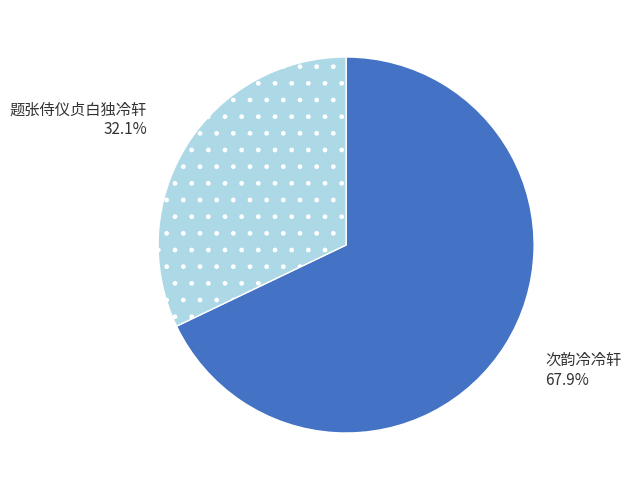

Do 题张侍仪贞白独冷轩 and 次韵冷冷轩 together represent more than half of the pie?

Yes